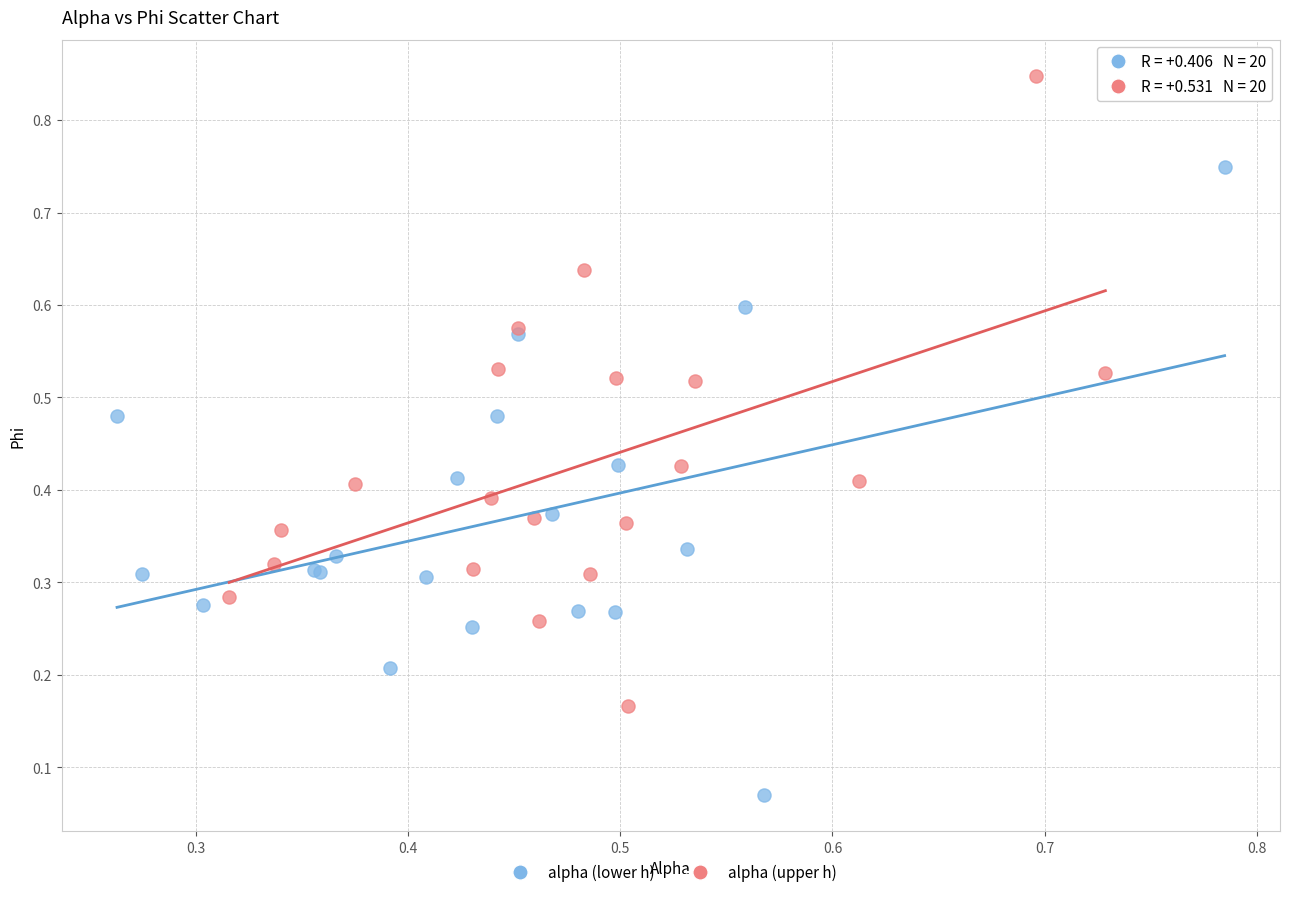

Which series contains the lowest Y value?

alpha (lower h)